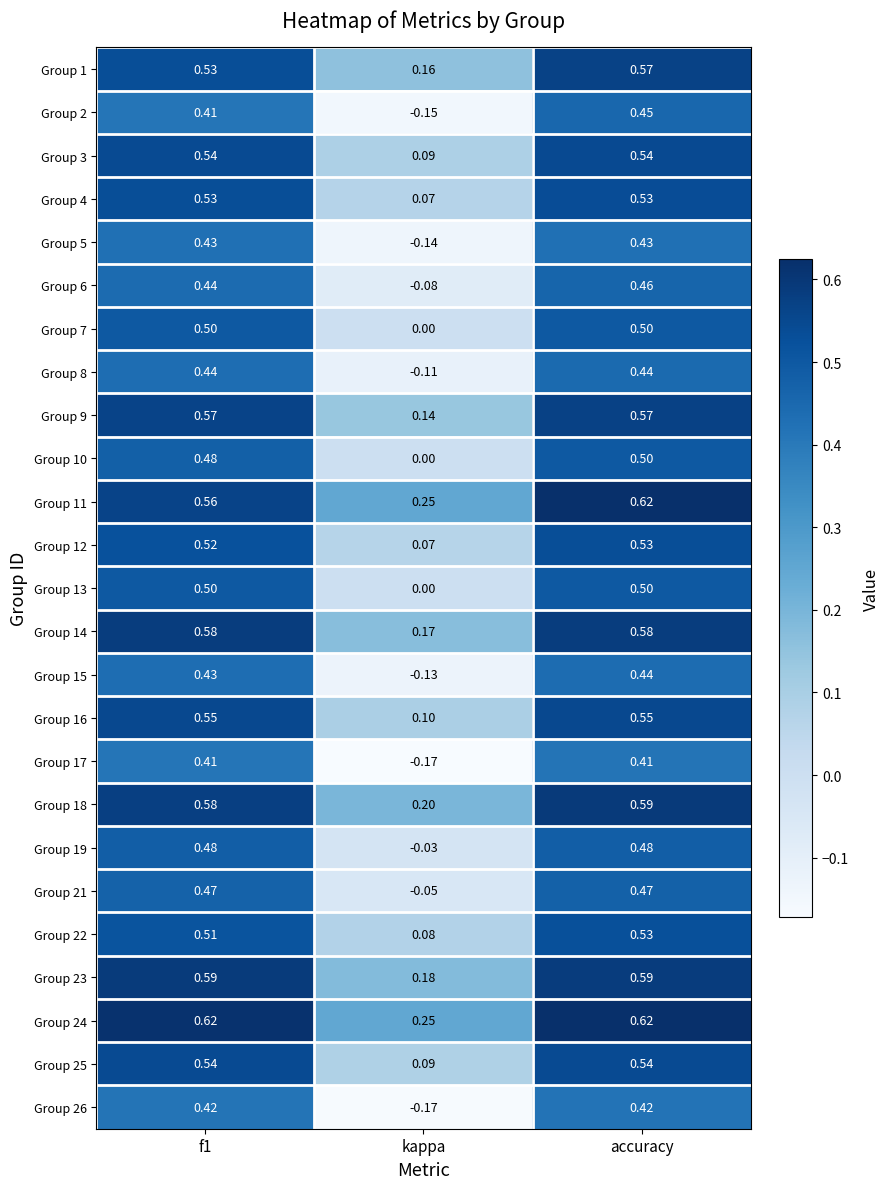

At which label is Group 15 closest to 0?

kappa